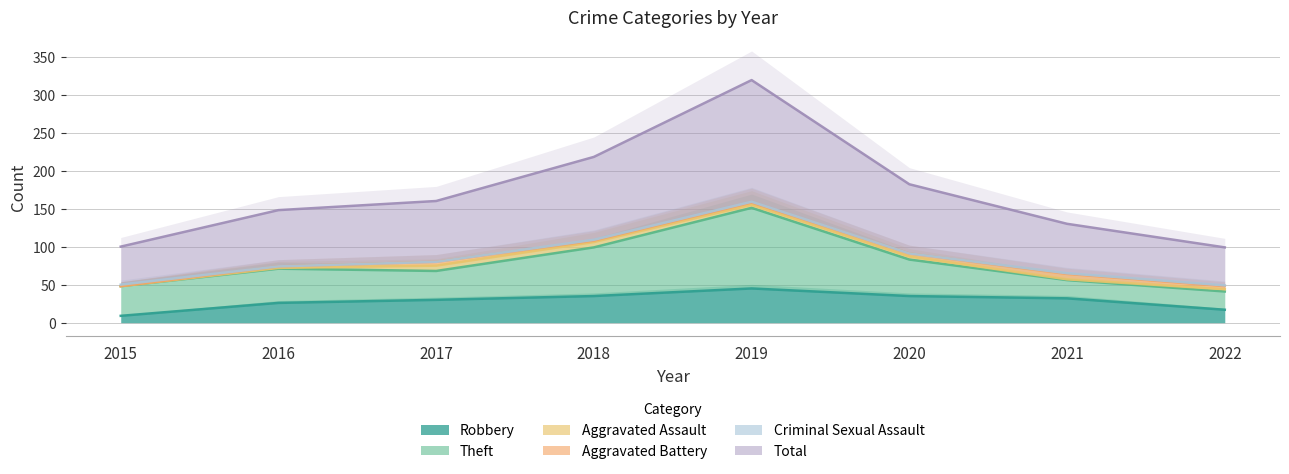

List the labels in order of Aggravated Battery value, largest first.

2021, 2017, 2020, 2022, 2019, 2016, 2018, 2015